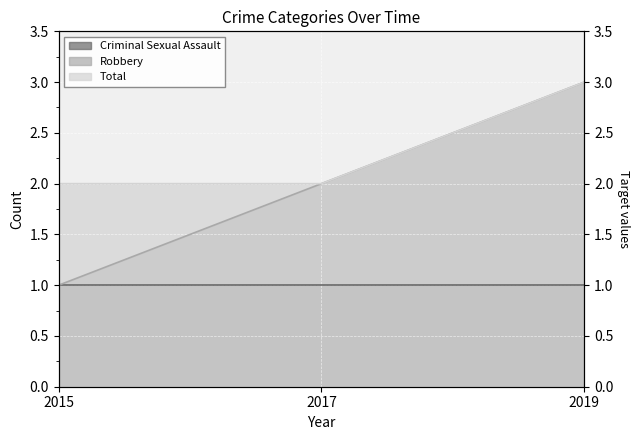

What is the difference between the Robbery values at 2017 and 2015?

1